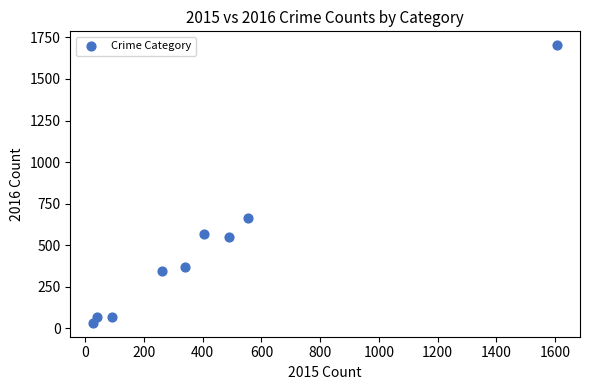

What Y value in the scatter plot is closest to 868?

666